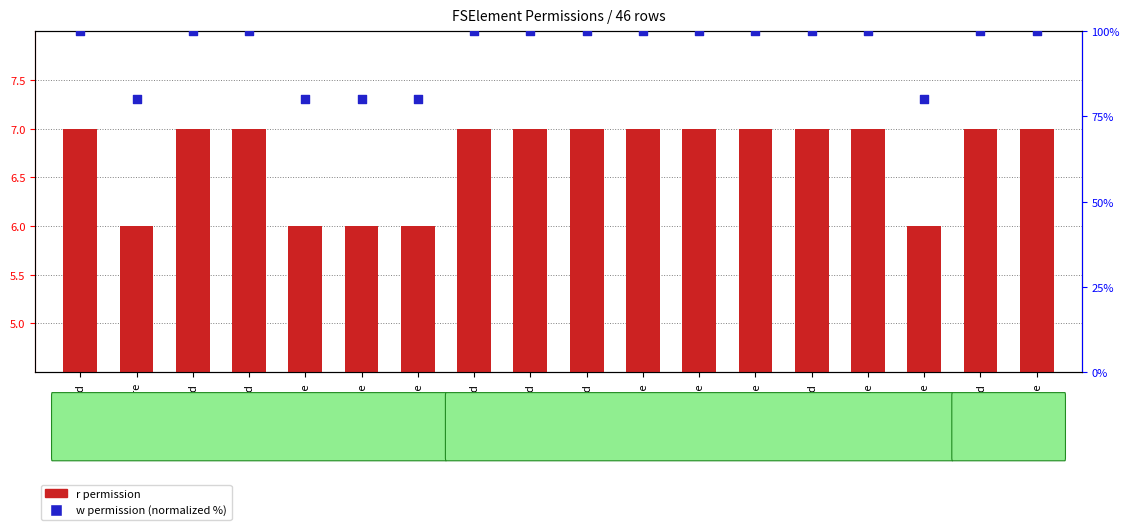

At which category is the sum across all series the highest?

Fold